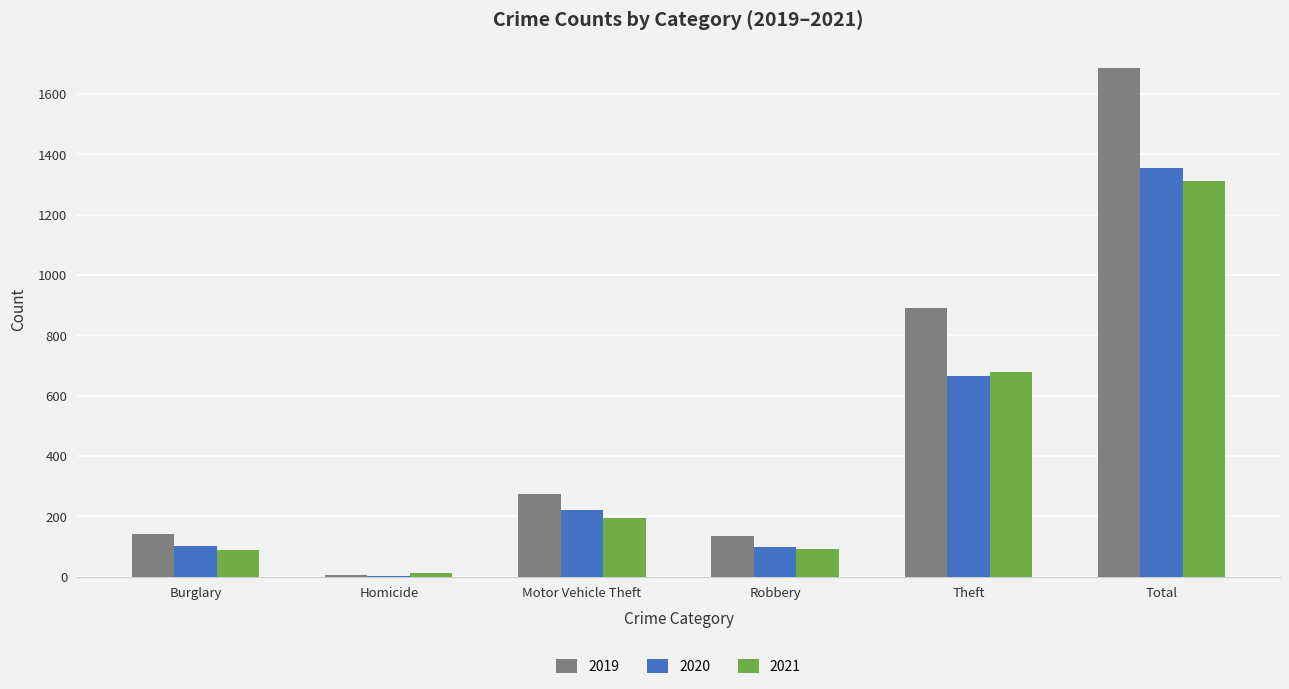

What is the spread (max minus min) of values at Total?

374